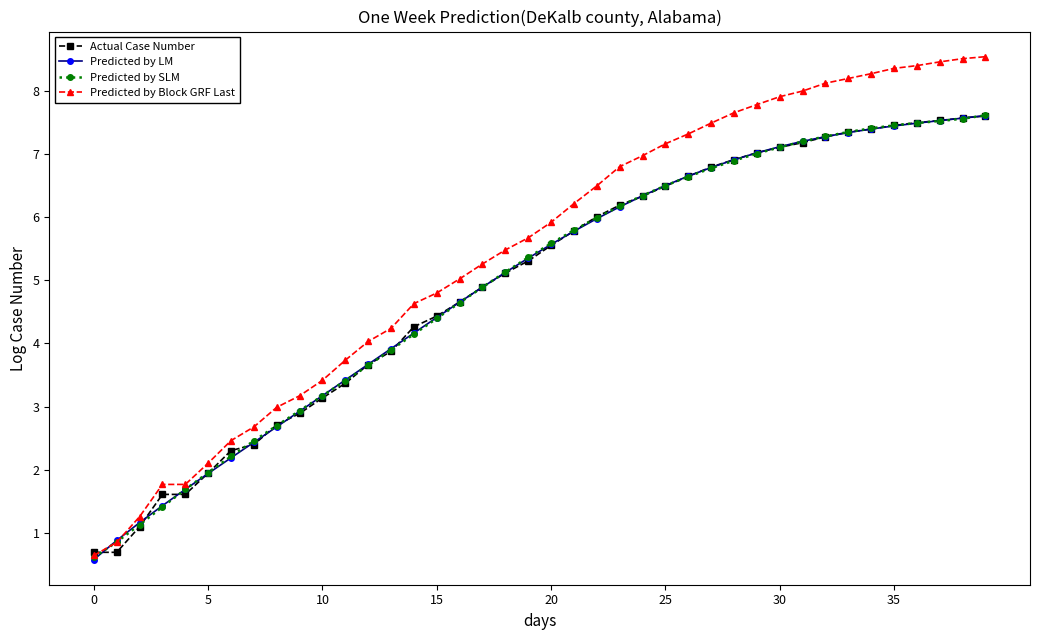

What is the lowest value of the Actual Case Number series?

0.7